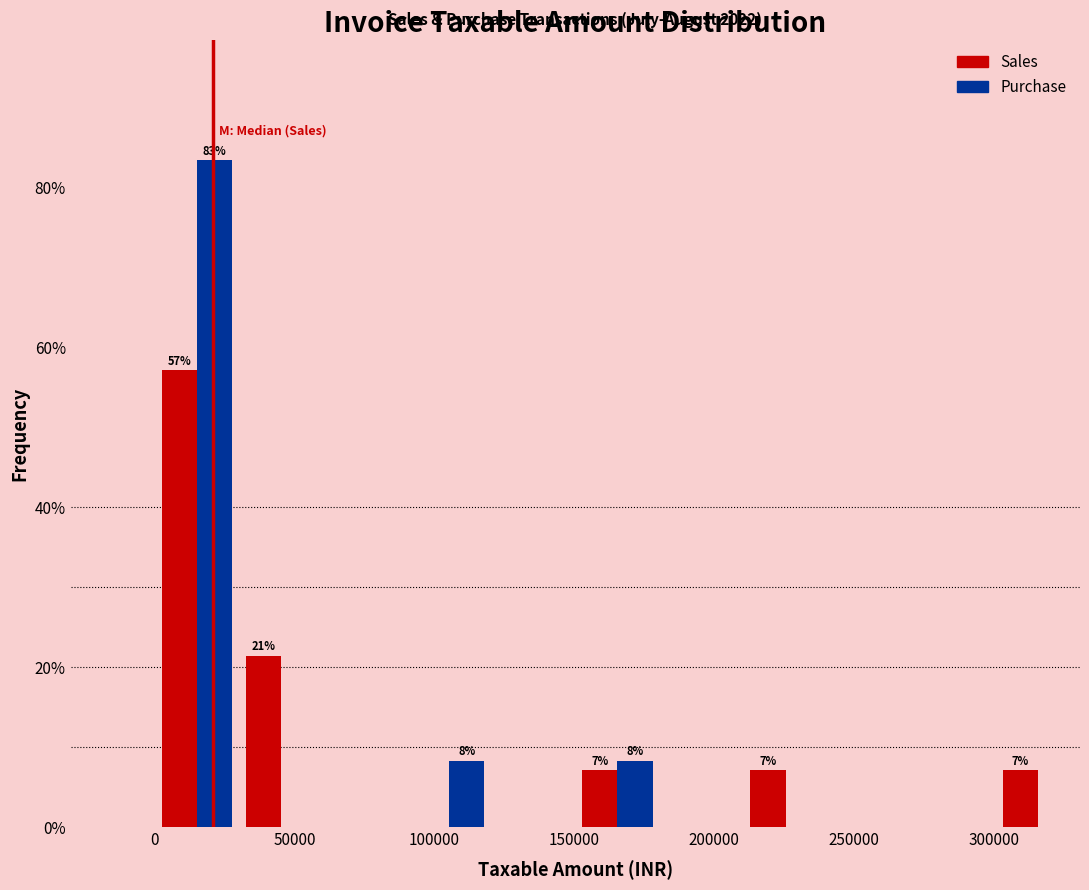

In the Sales series, which range on the x-axis has the tallest bar?

0 to 30000